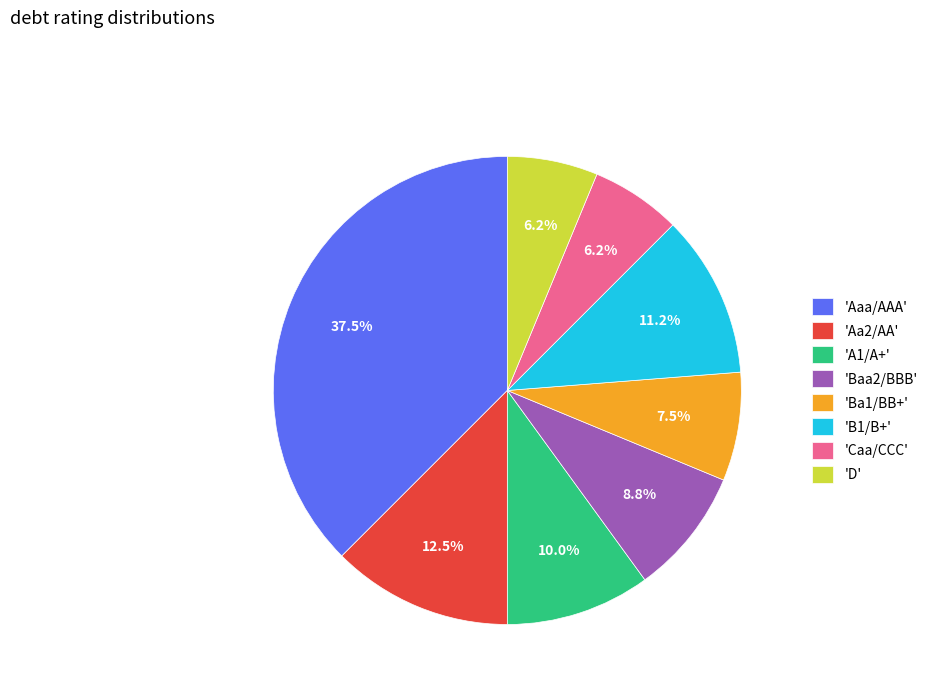

How many slices are in this pie chart?

8